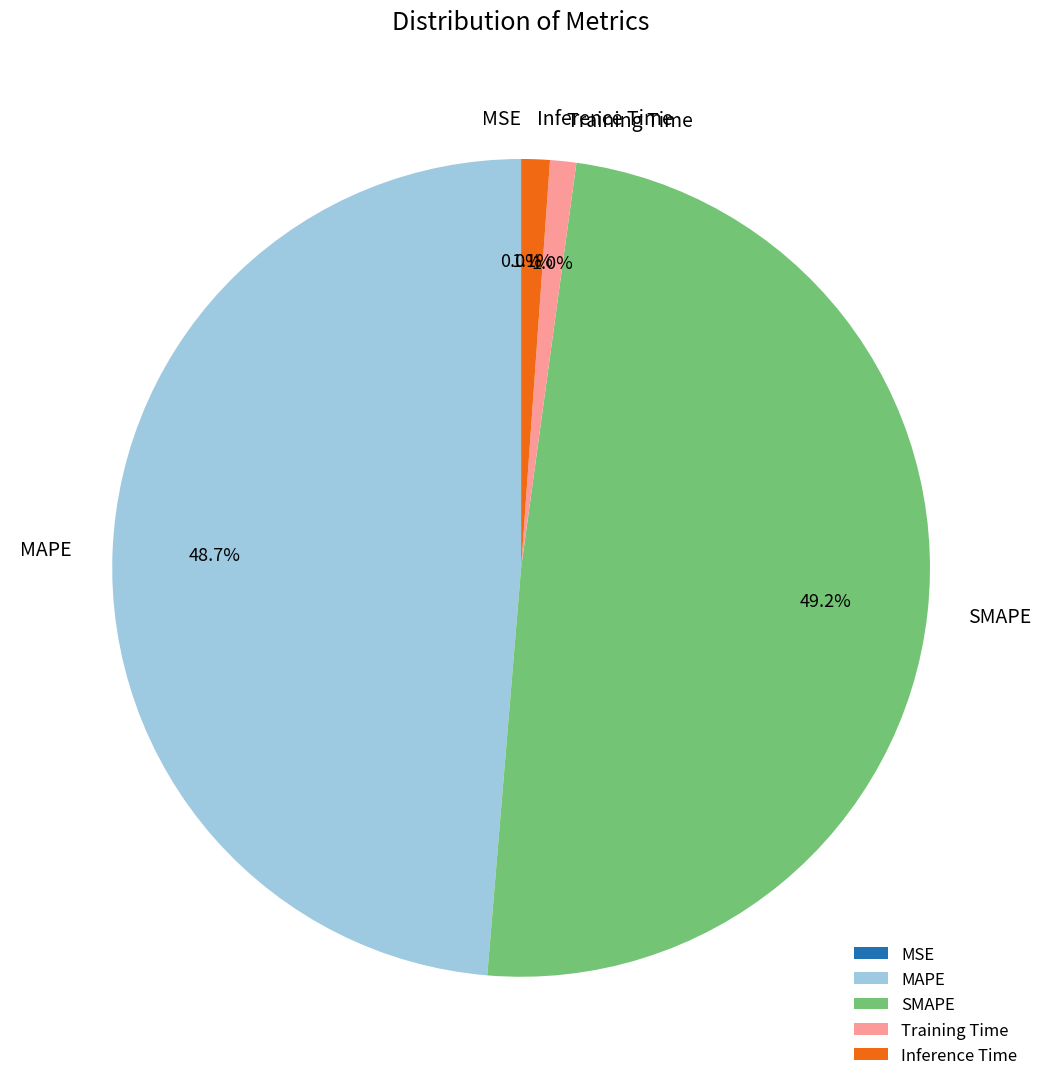

To the nearest percent, what is the combined percentage of SMAPE and MAPE?

98%